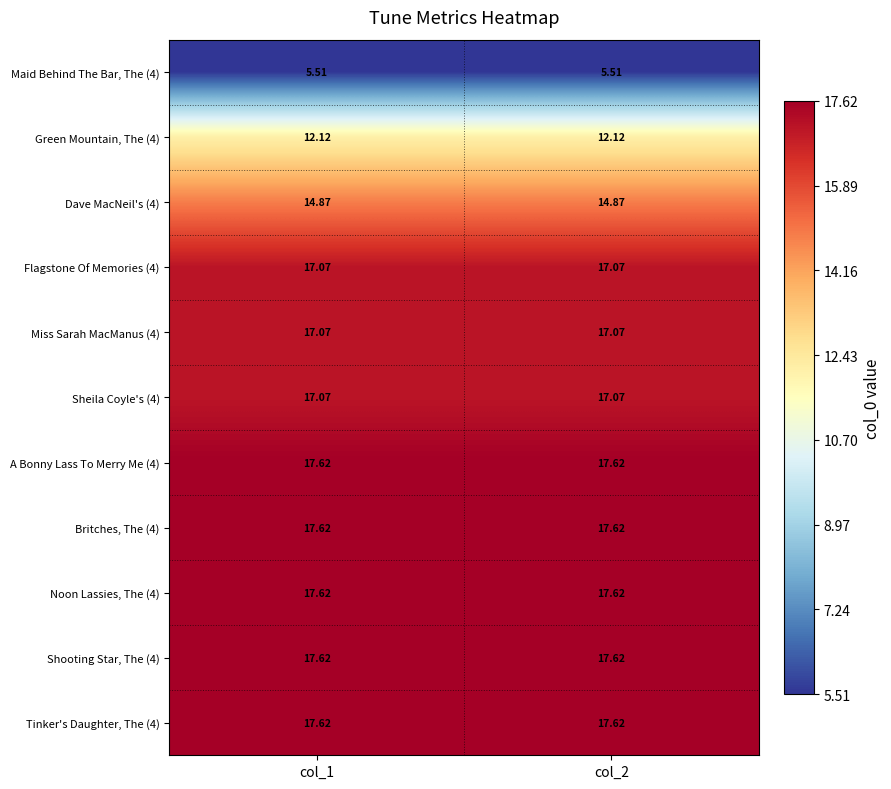

Is the value of A Bonny Lass To Merry Me (4) at col_2 greater than the value of Sheila Coyle's (4) at col_1?

Yes